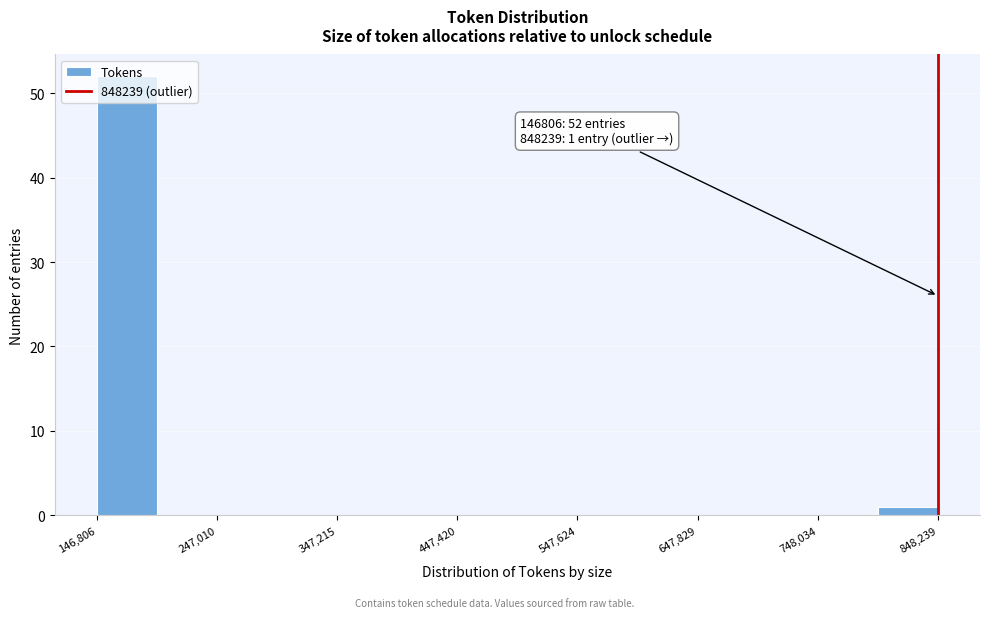

Read against the x-axis, roughly where is the centre of the tallest bar?

180000